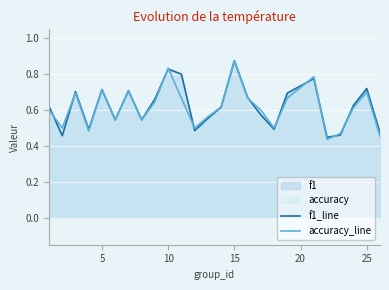

At which category is the sum across all series the highest?

15